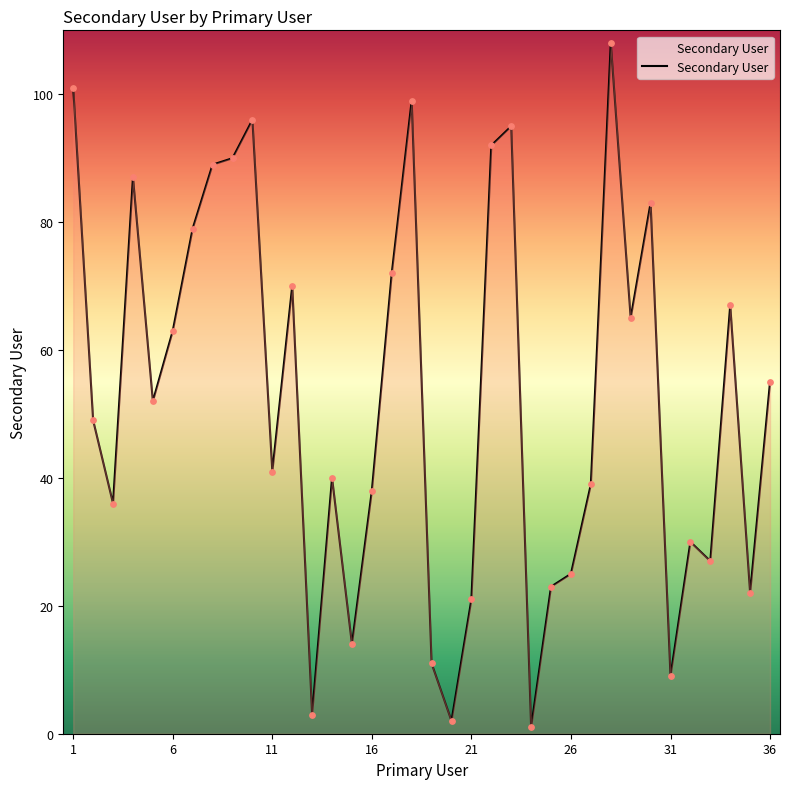

What is the difference between the maximum and minimum values?

107